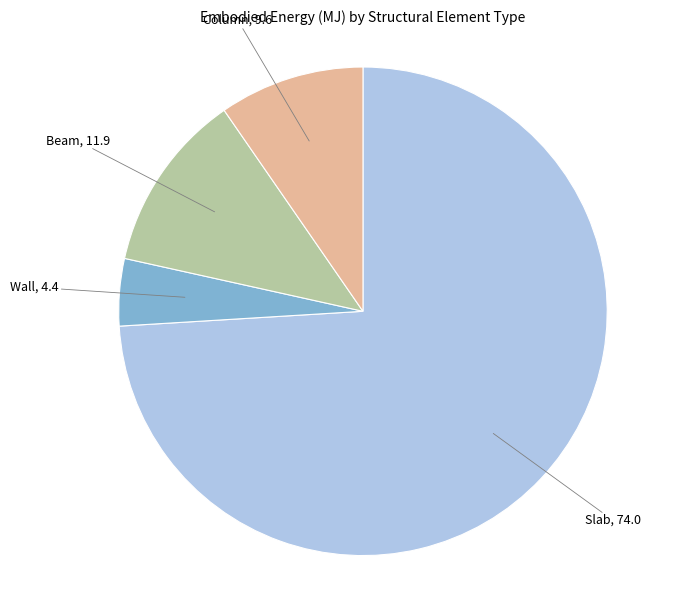

Is there a majority slice in this chart?

Yes